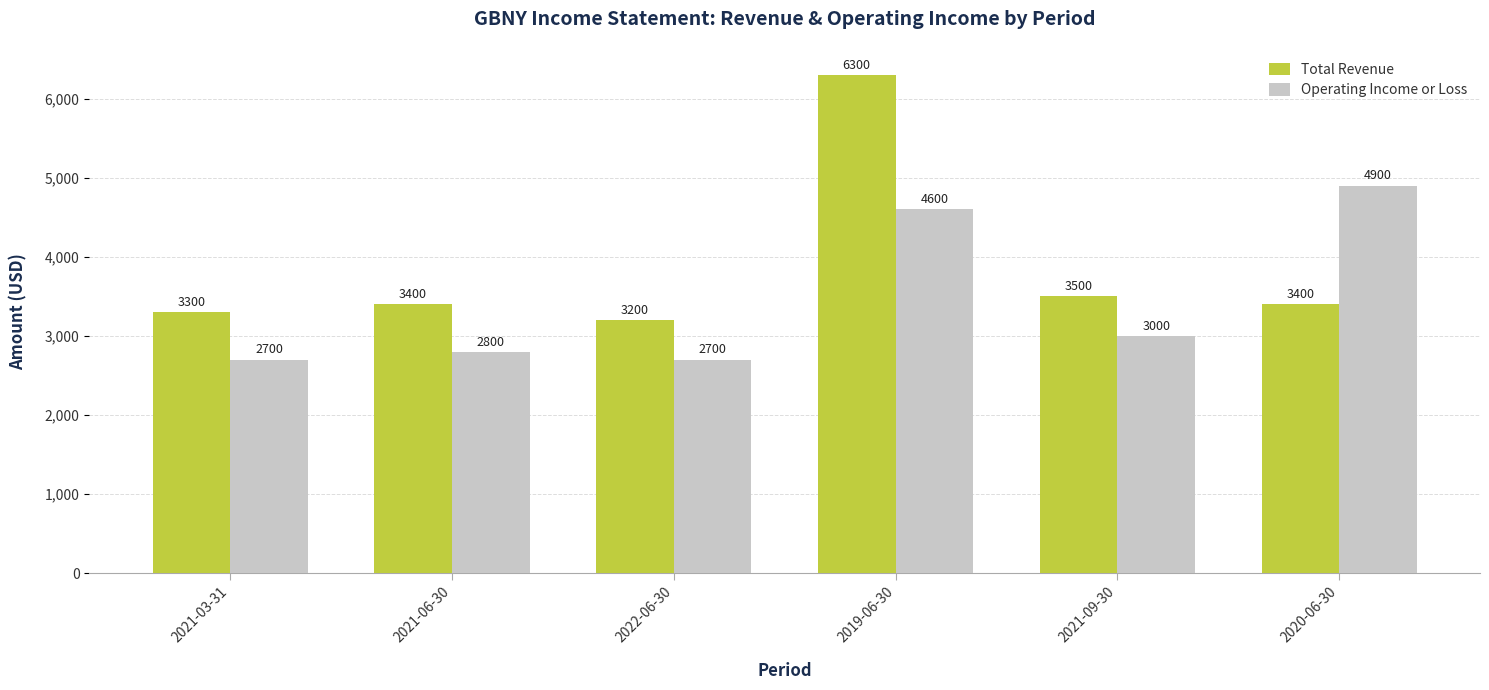

Count the number of data series in this chart.

2